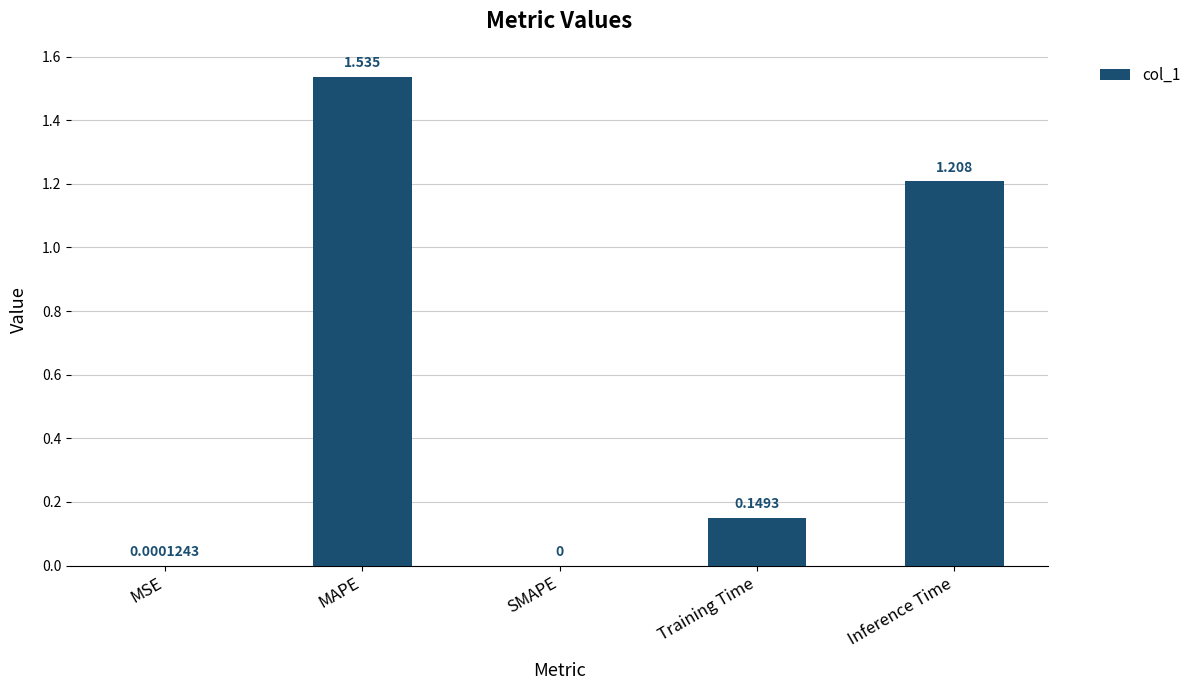

What is the change in value from SMAPE to Inference Time?

+1.2